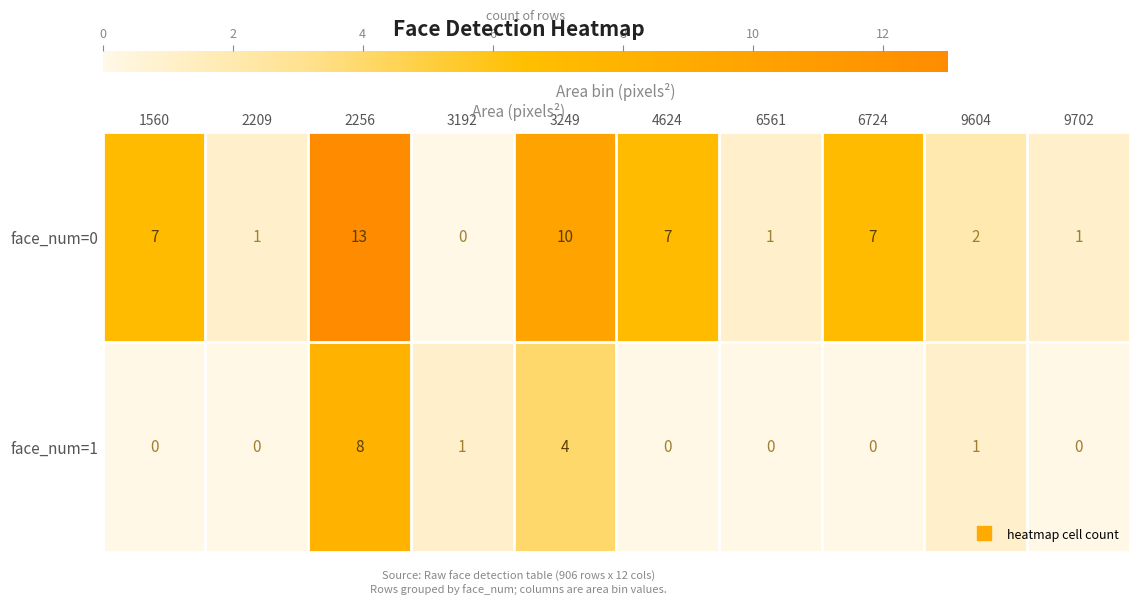

Which category has the highest value in the face_num=1 series?

2256